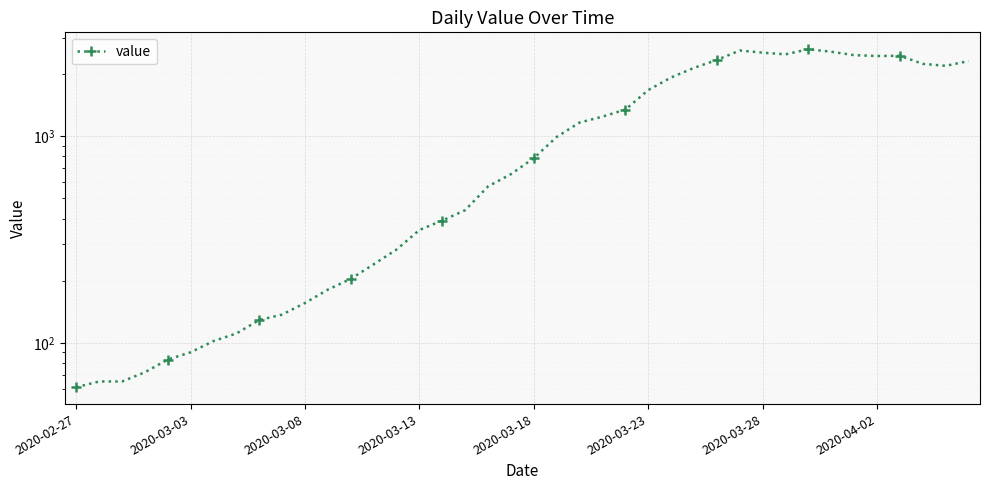

True or false: the data shows 631 at 31.

False